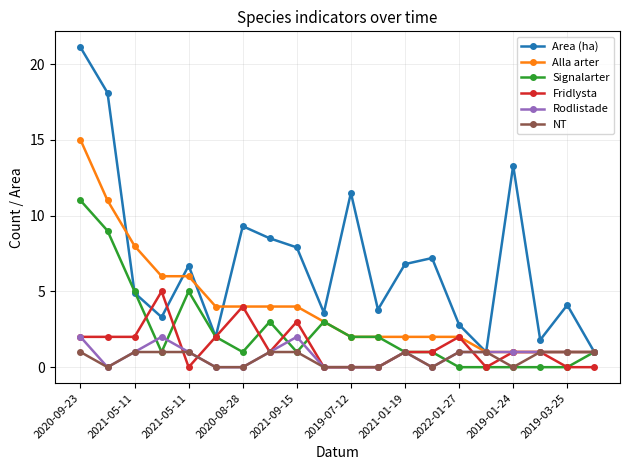

Which series has the largest total across all categories?

Area (ha)